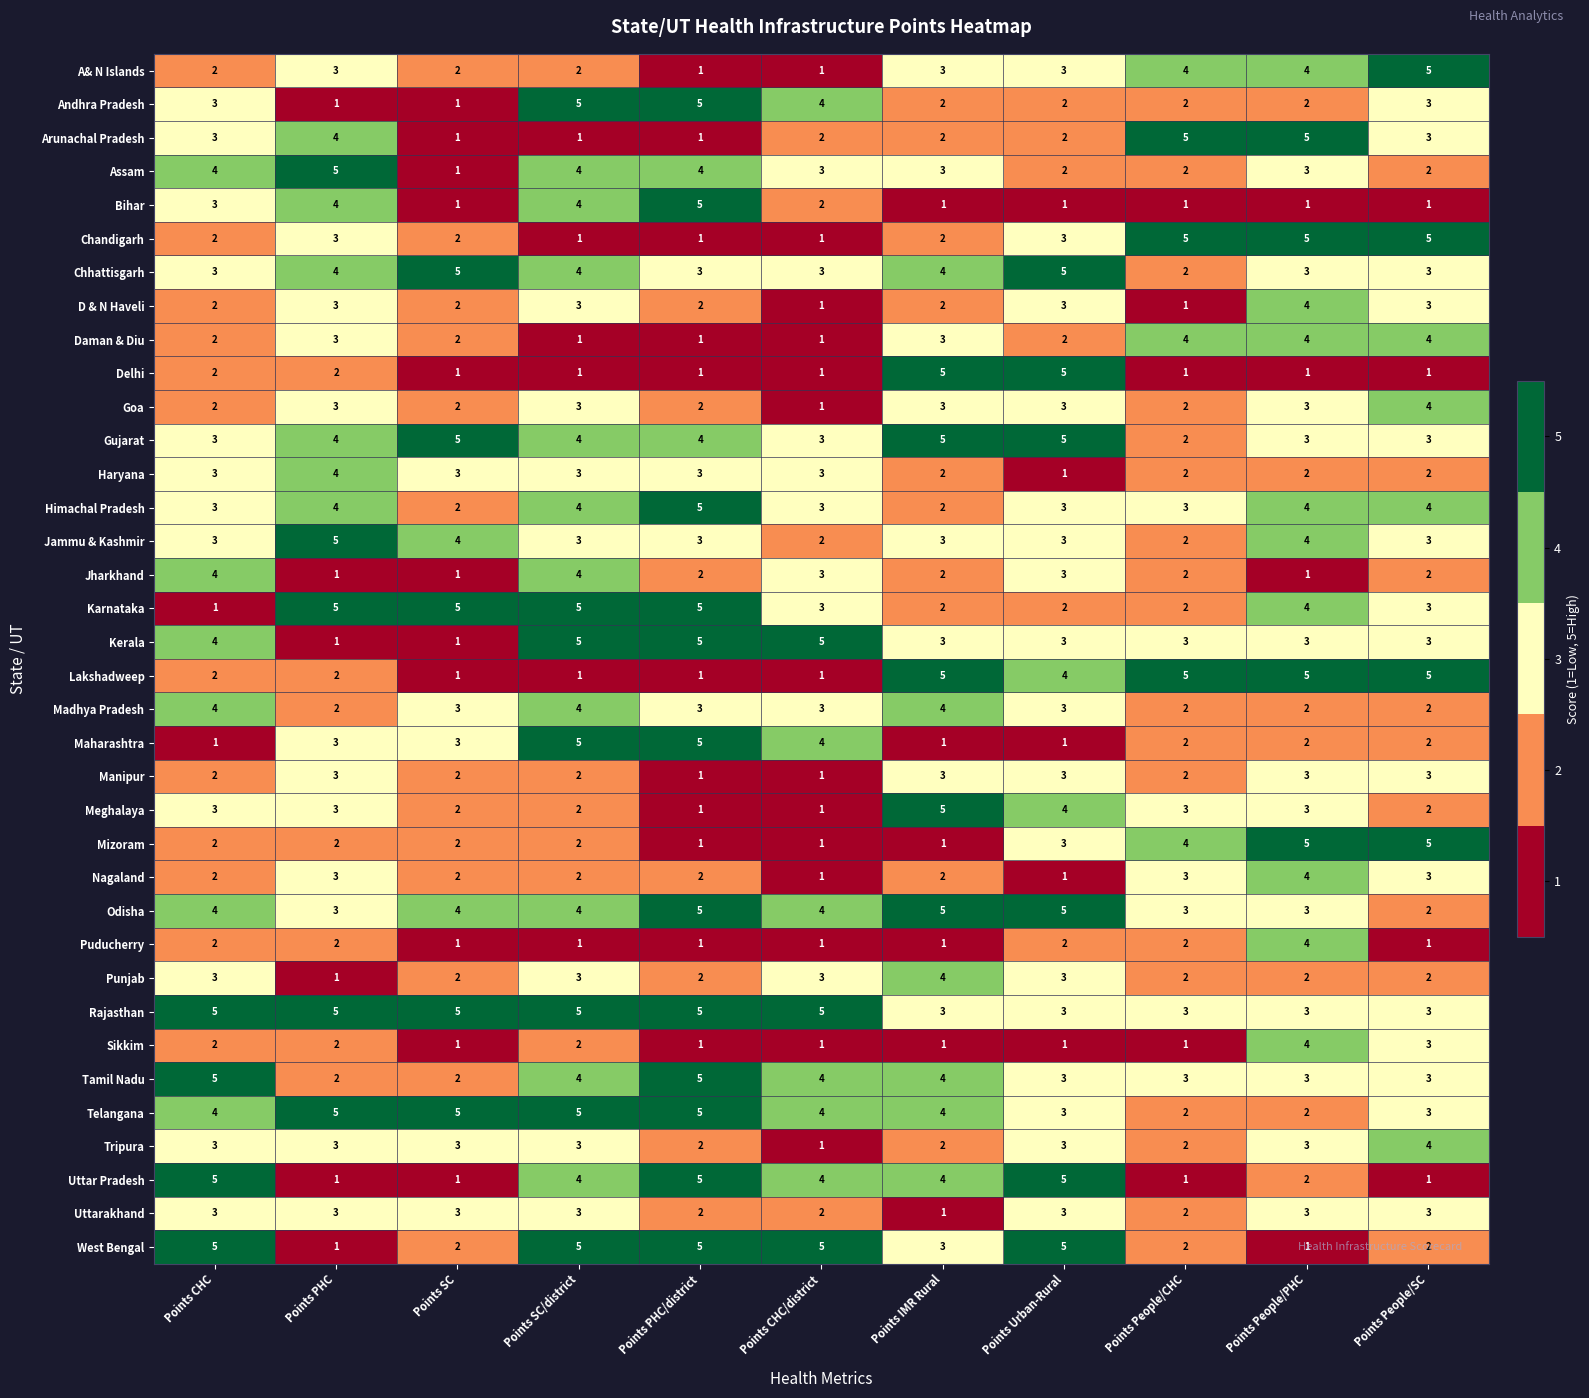

What is the spread (max minus min) of values at Points CHC/district?

4